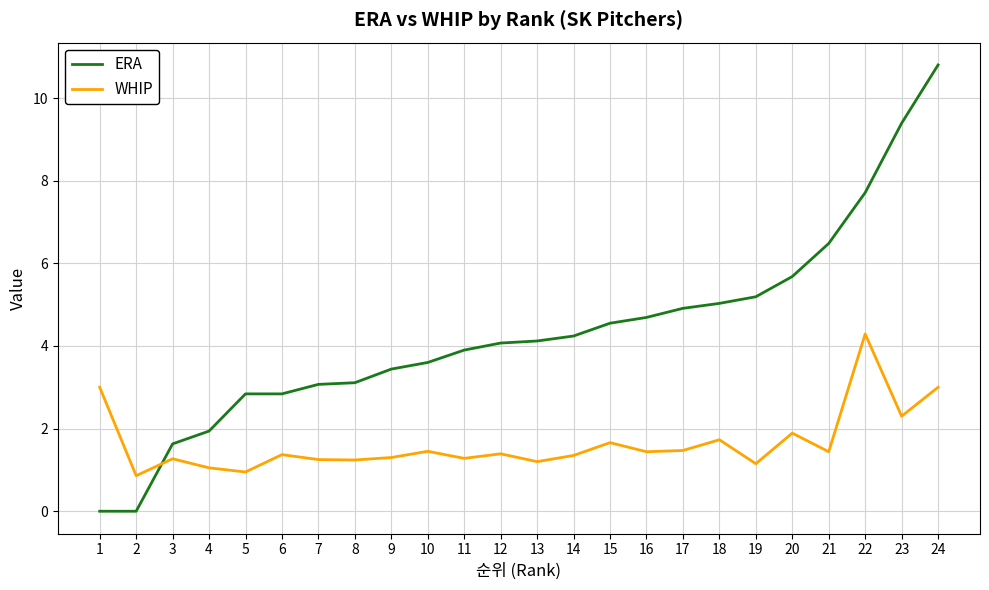

The value of WHIP at 17 is 1.9. True or false?

False